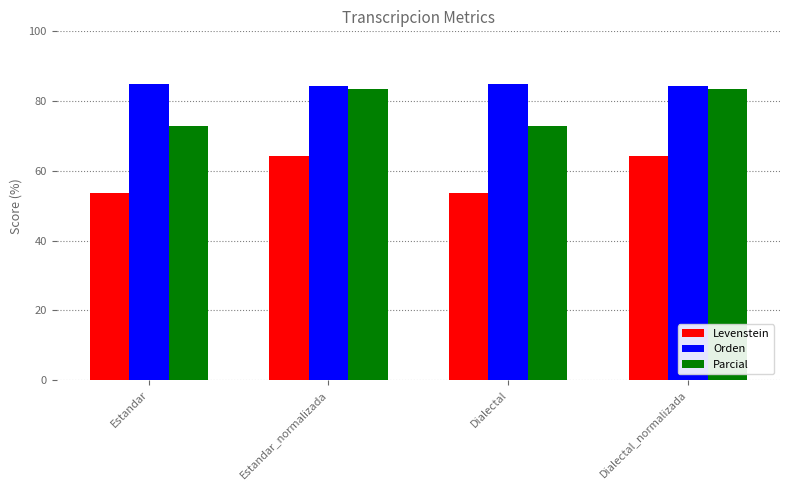

Reading left to right, what are all the values shown in this chart?

Levenstein: 53.6	64.2	53.6	64.2
Orden: 84.9	84.4	84.9	84.4
Parcial: 73.0	83.5	73.0	83.5